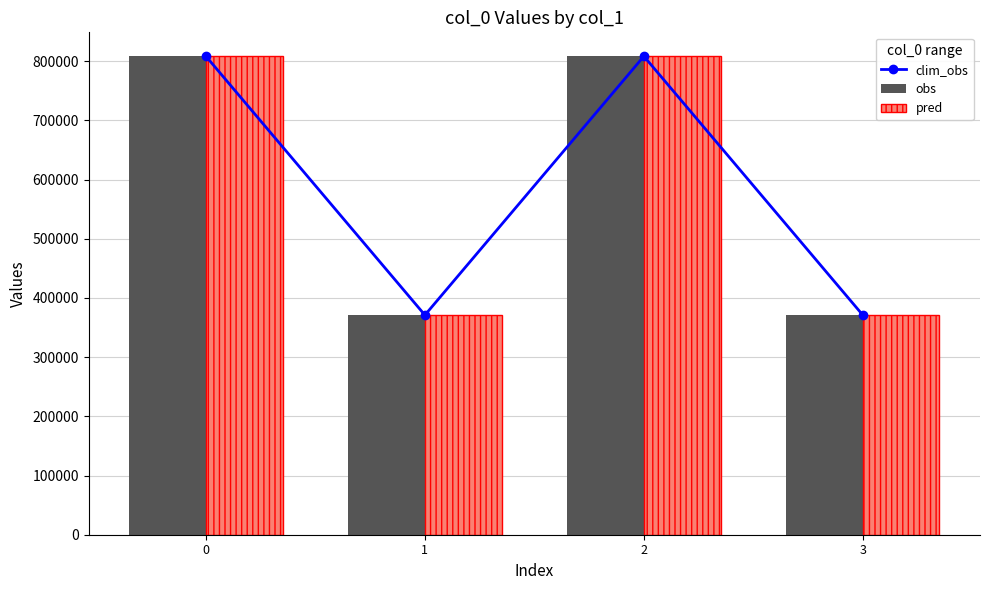

Reading left to right, extract all data points from this chart.

clim_obs: 0=808221	1=370997	2=808220	3=370900
obs: 0=808221	1=370997	2=808220	3=370900
pred: 0=808221	1=370997	2=808220	3=370900